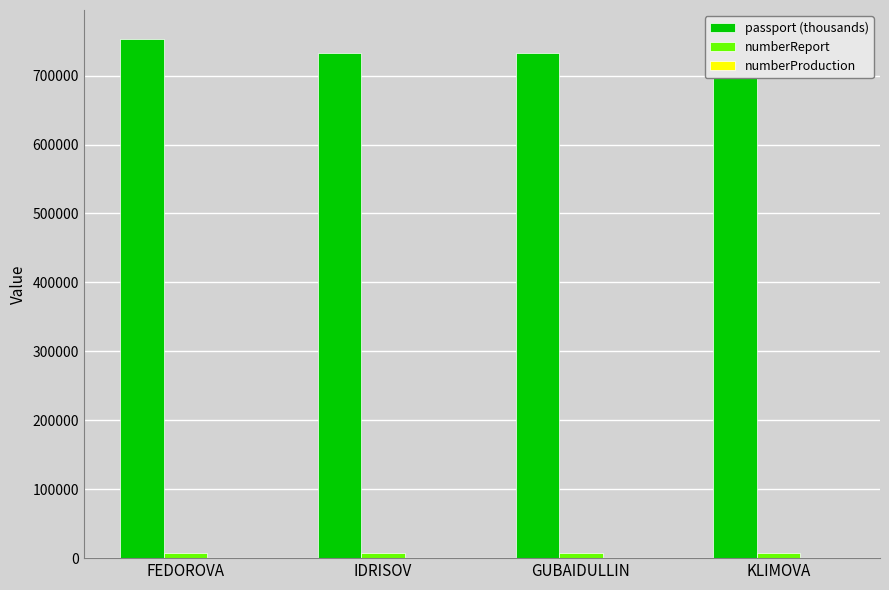

What is the total value across all series at IDRISOV?

740525.6